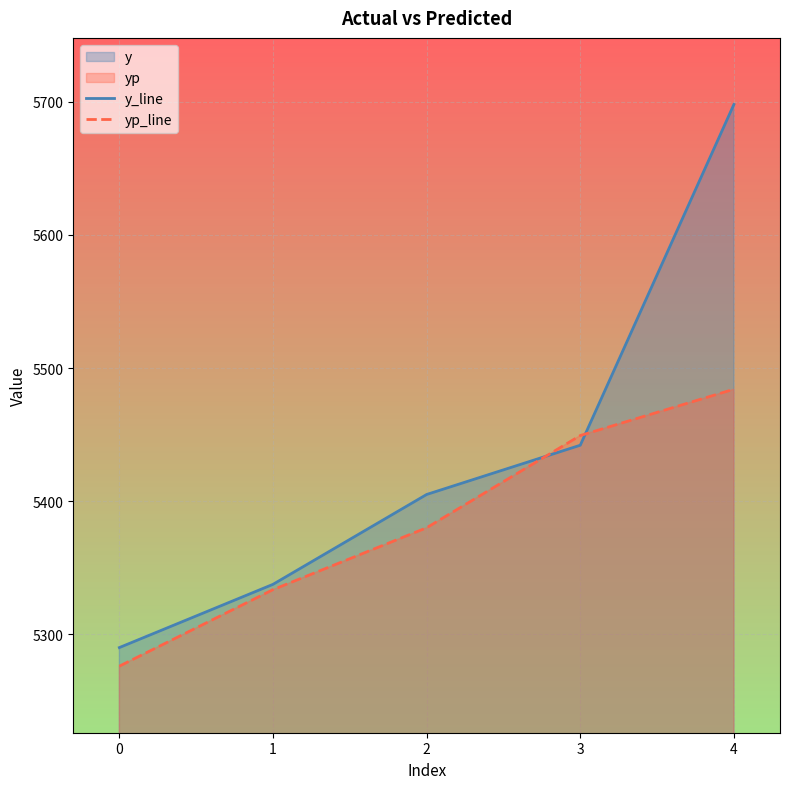

What is the average value of the y_line series?

5434.5